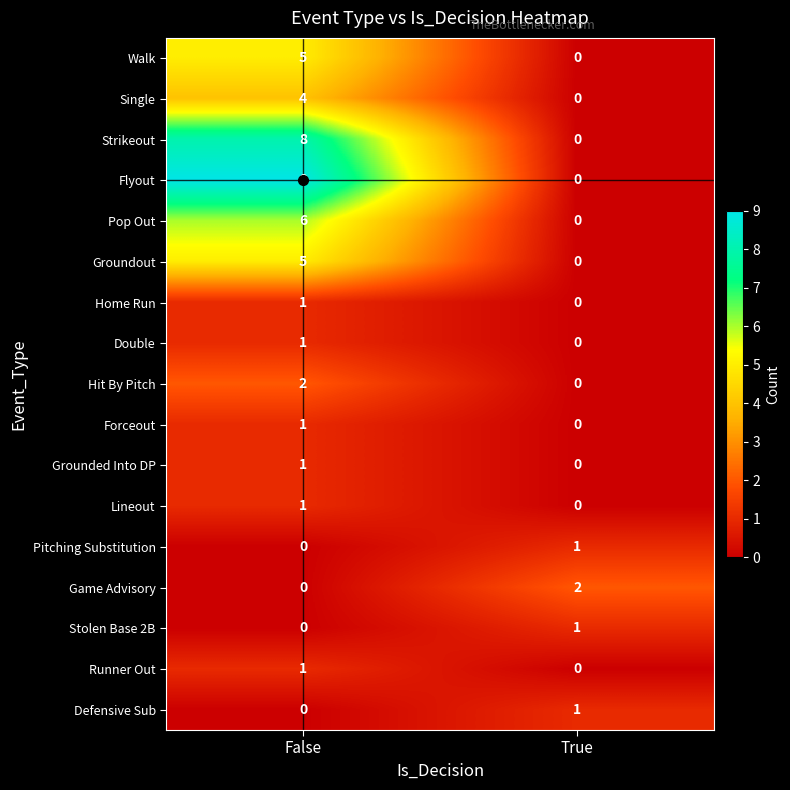

Is it true that Pitching Substitution equals 0 at False?

True